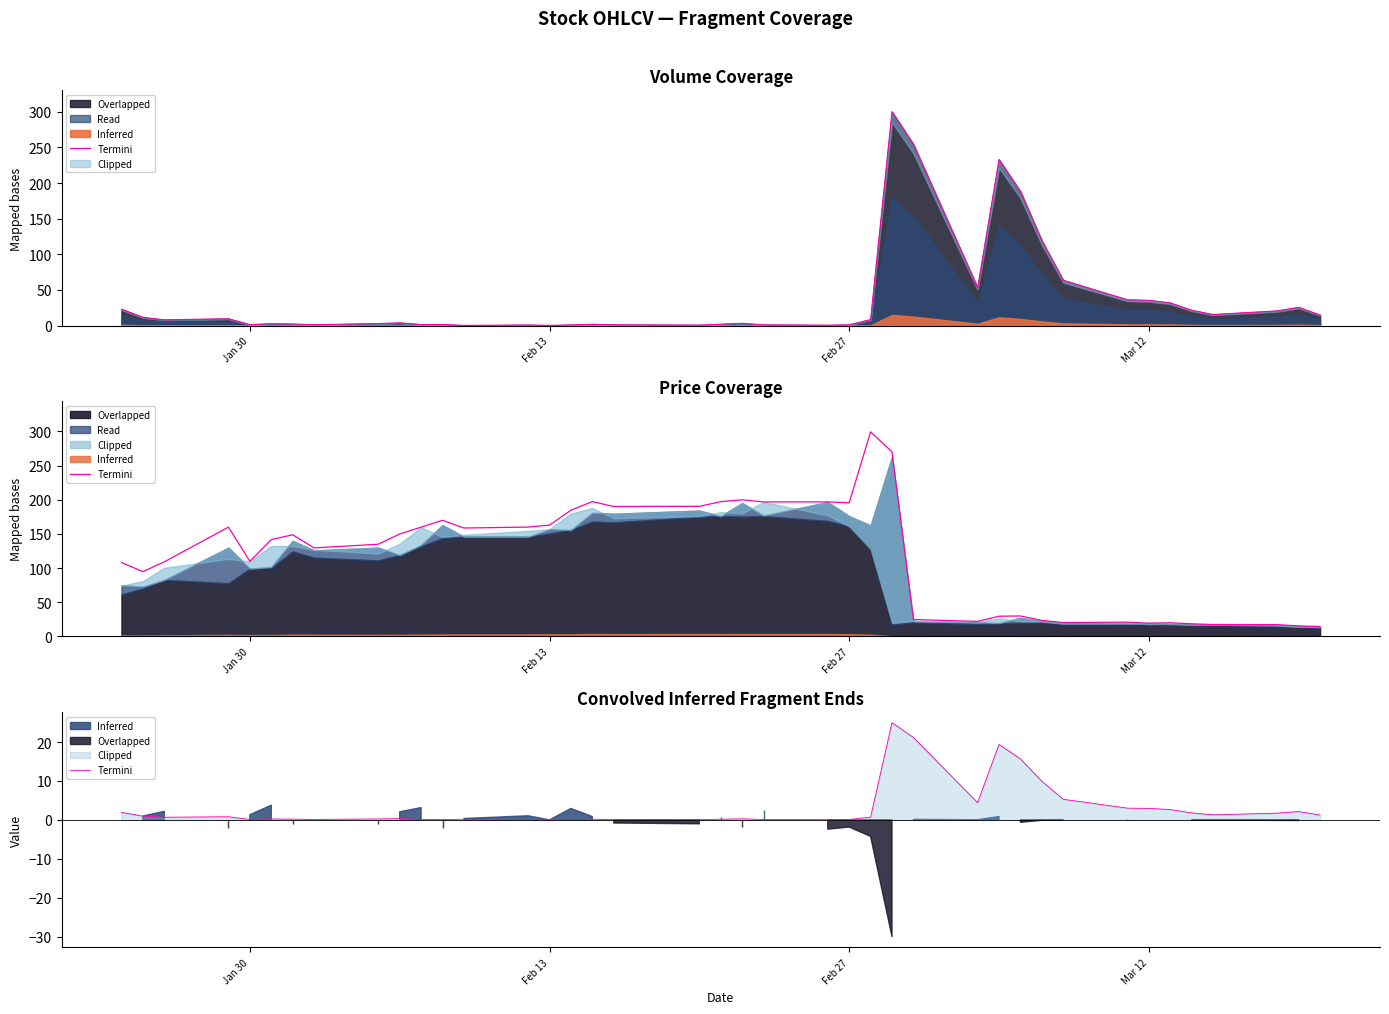

Does the chart have visible grid lines?

No